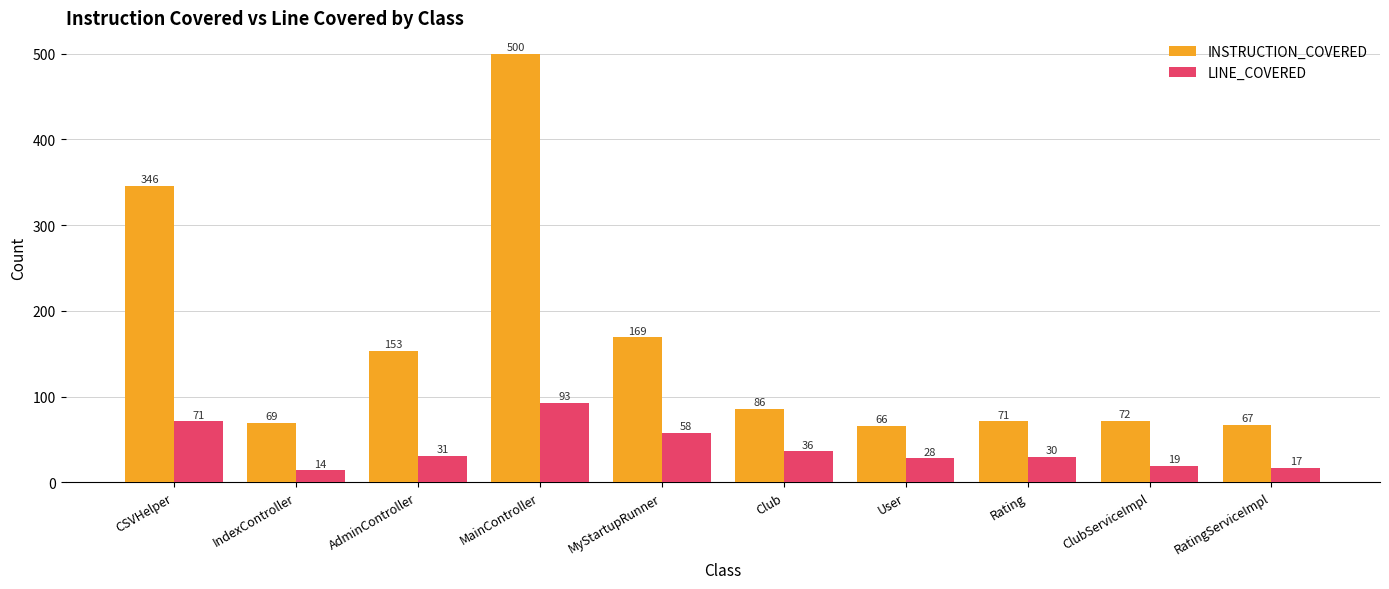

What is the difference between the maximum and second lowest values in the INSTRUCTION_COVERED series?

433